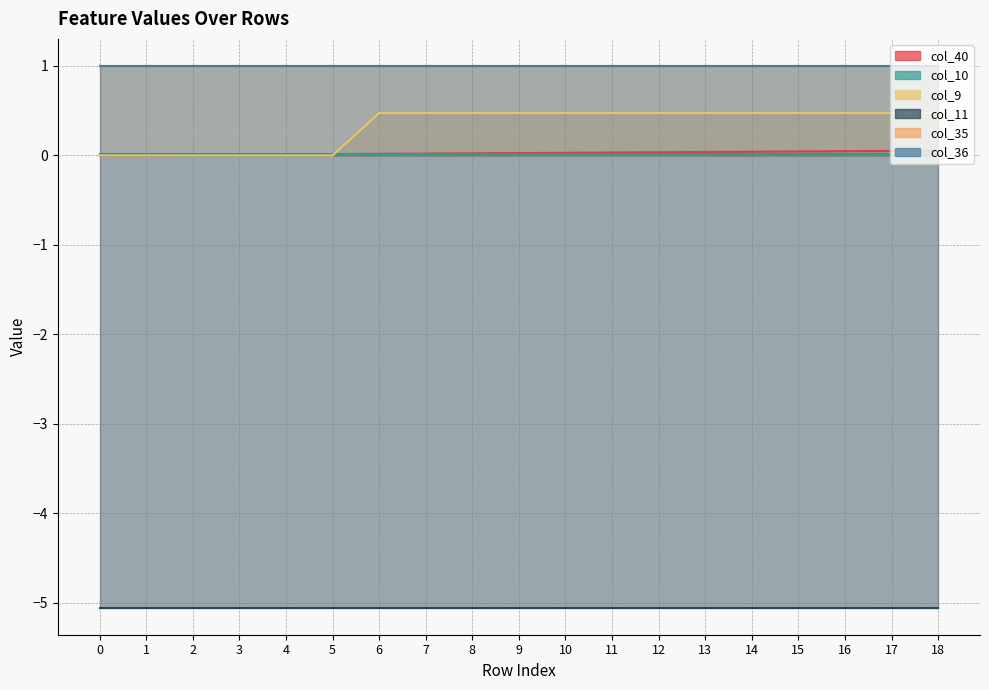

What are all the series names shown in the legend?

col_40, col_10, col_9, col_11, col_35, col_36